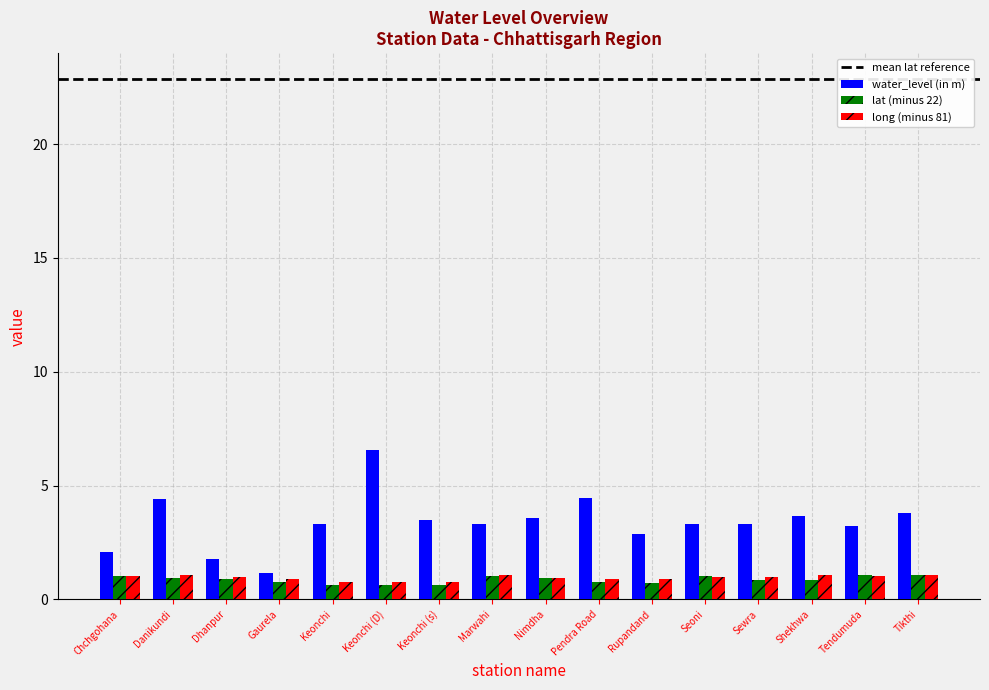

Read the lat (minus 22) value at Nimdha.

0.9